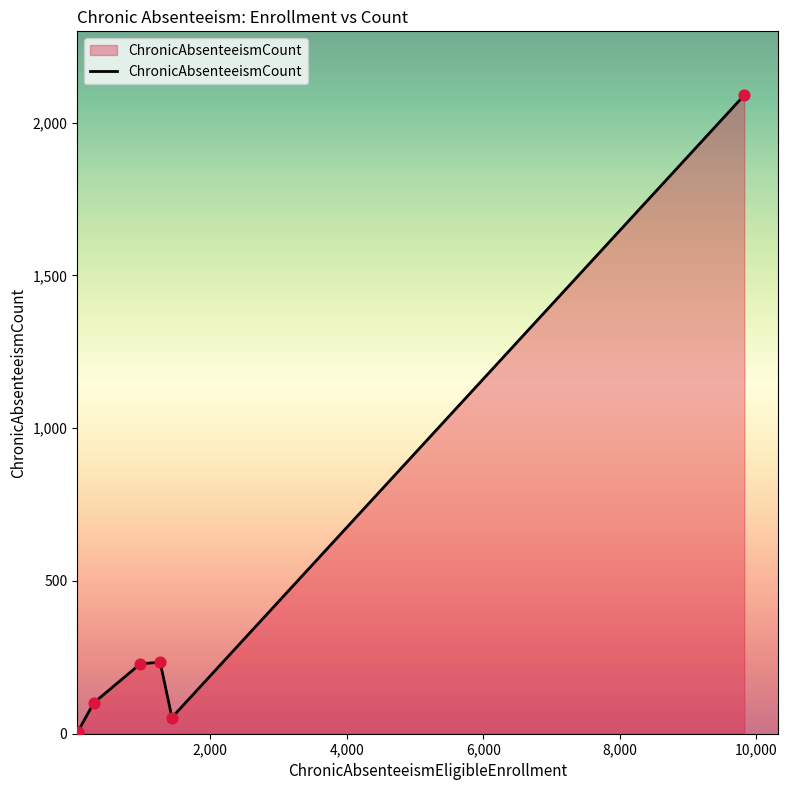

What is the average value?

452